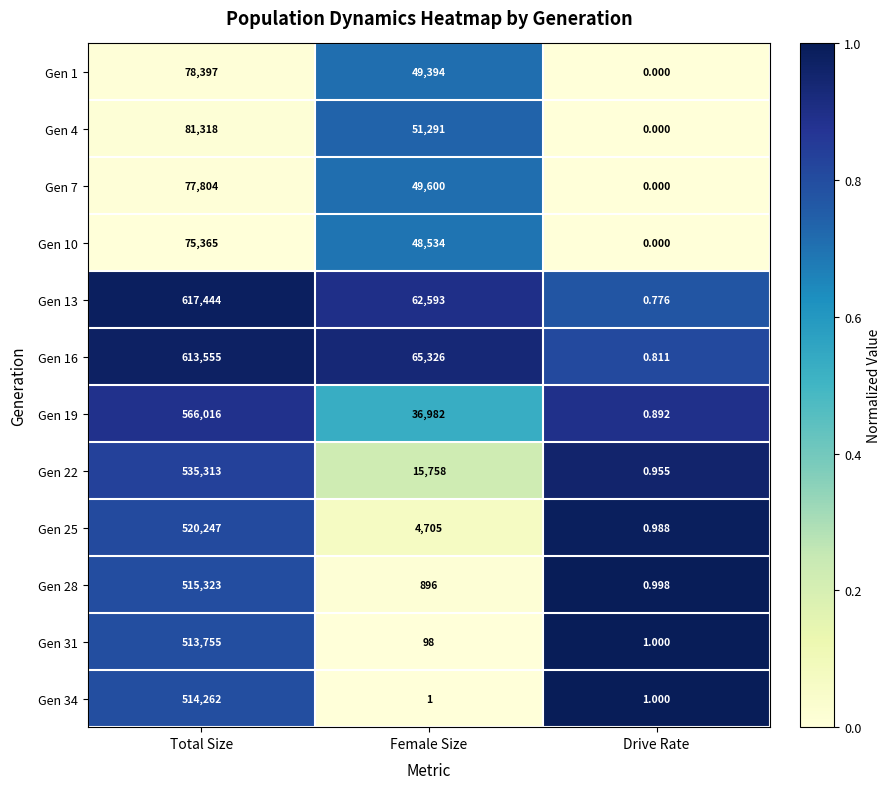

Count the number of data series in this chart.

12